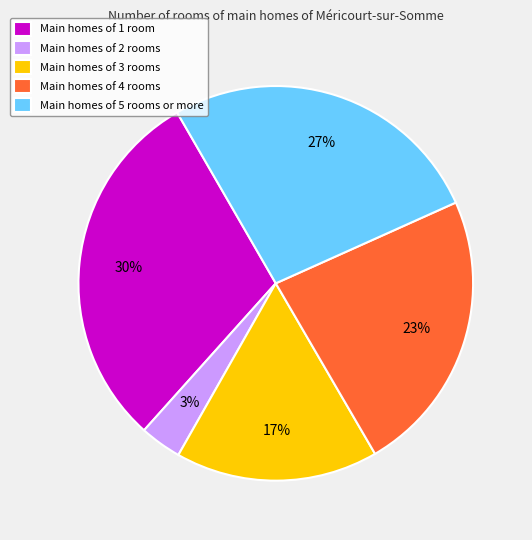

Which category has the smallest portion of the pie?

Main homes of 2 rooms